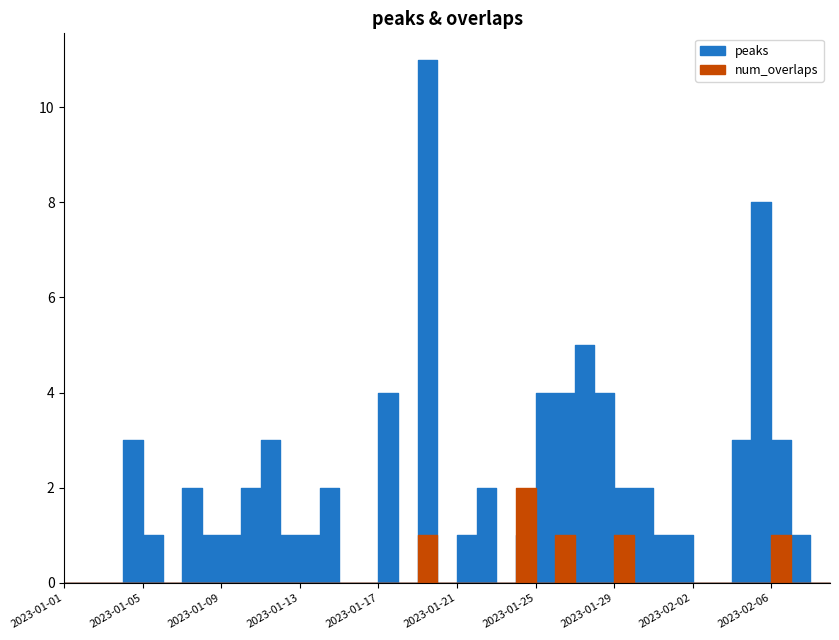

At 2023-01-22, list the series in order from smallest to largest.

num_overlaps, peaks